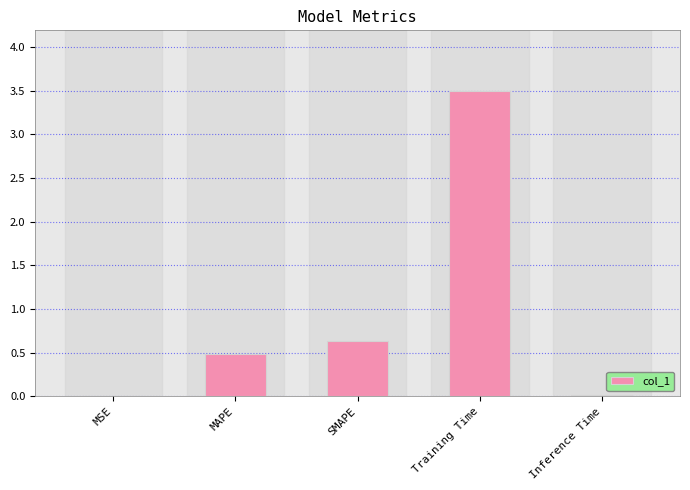

True or false: the data shows 0.1 at SMAPE.

False